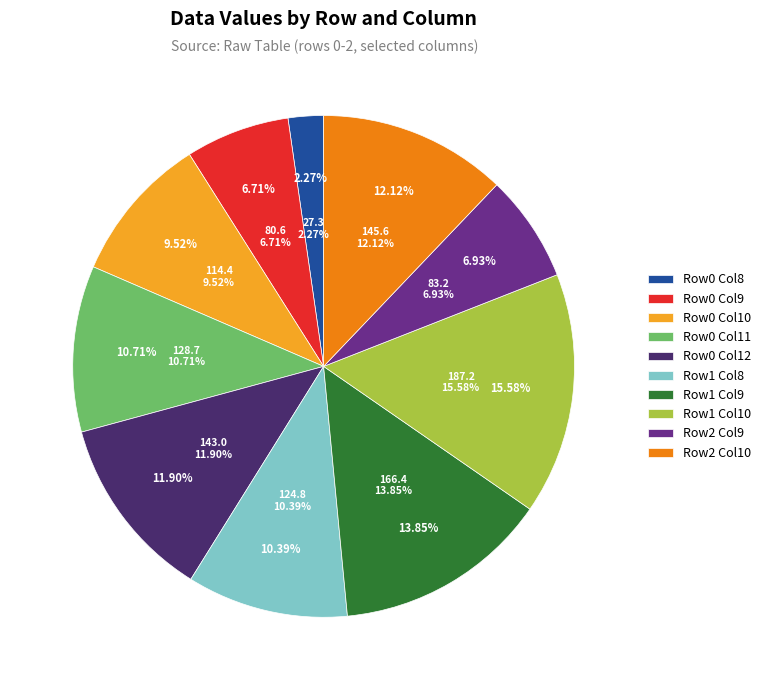

How many segments does this pie chart have?

10